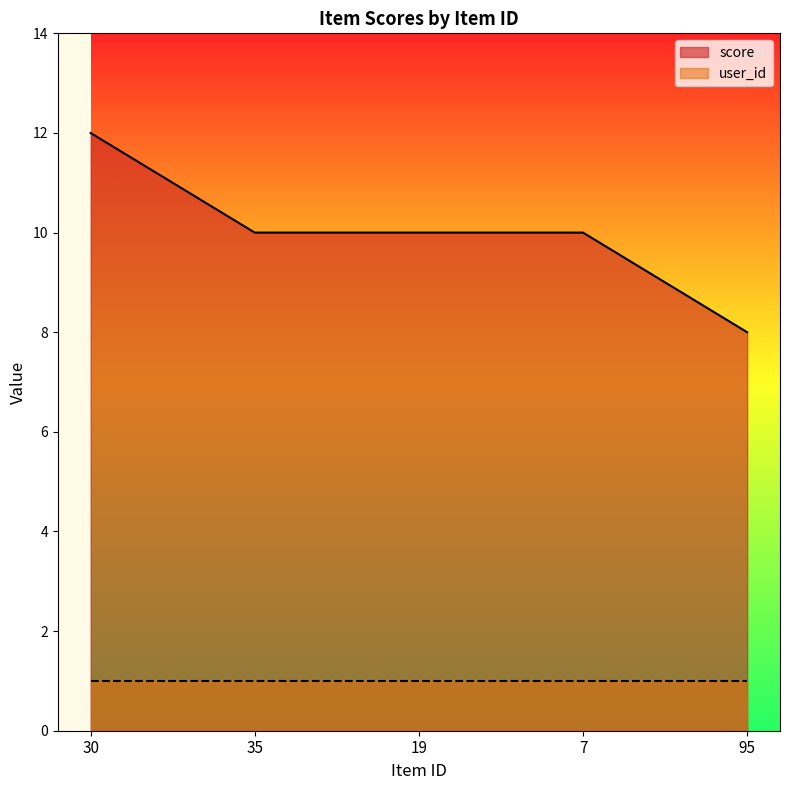

True or false: the data shows 17 at 7.

False